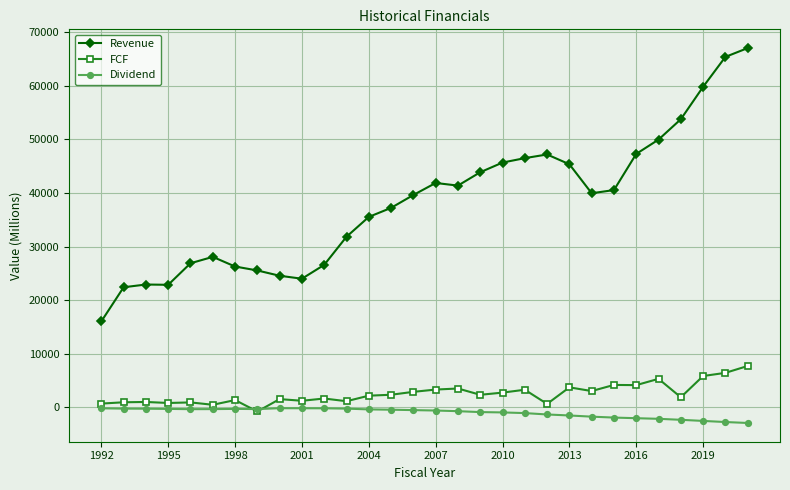

Which series has the largest range (max minus min)?

Revenue